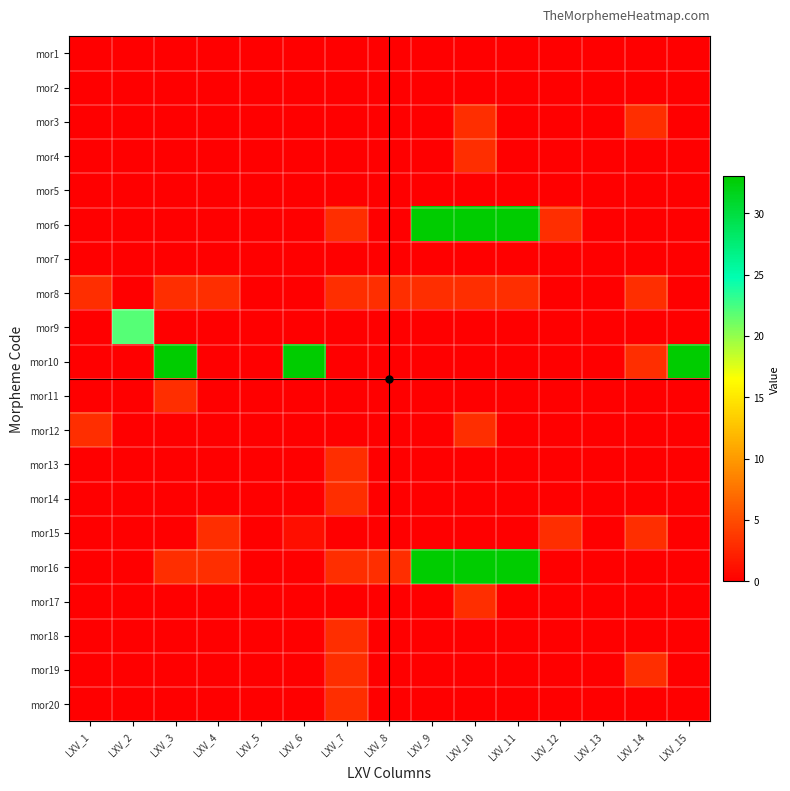

At which category is the sum across all series the highest?

LXV_10